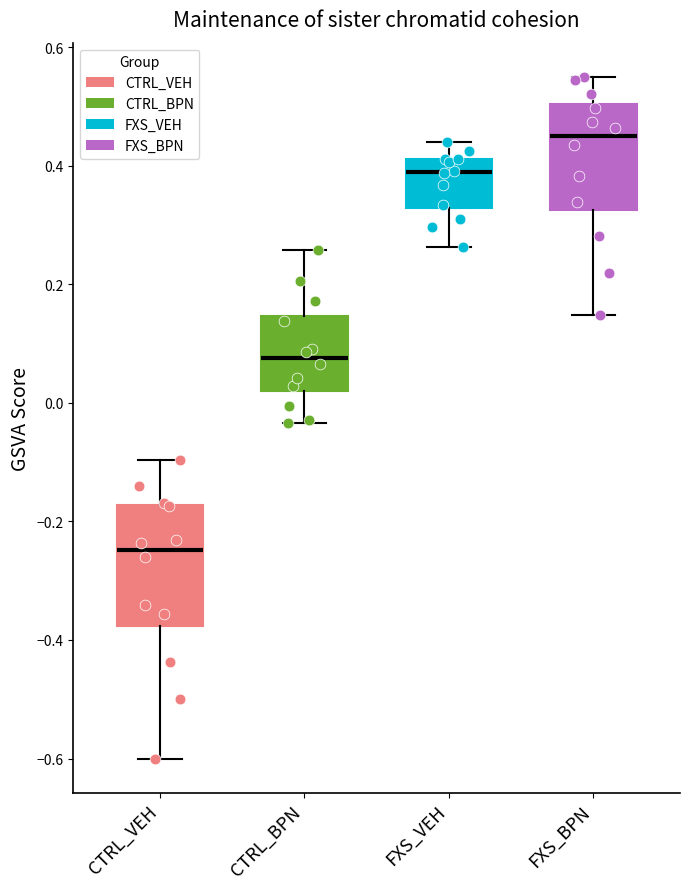

Reading left to right, read every box against the y-axis: the position of its median line, the range the box covers, and the ends of its whiskers. The values are not printed on the chart, so give them approximately, as read against the axis.

CTRL_VEH: median -0.24, box -0.38 to -0.18, whiskers -0.60 to -0.10
CTRL_BPN: median 0.08, box 0.02 to 0.14, whiskers -0.04 to 0.26
FXS_VEH: median 0.38, box 0.32 to 0.42, whiskers 0.26 to 0.44
FXS_BPN: median 0.44, box 0.32 to 0.50, whiskers 0.14 to 0.56